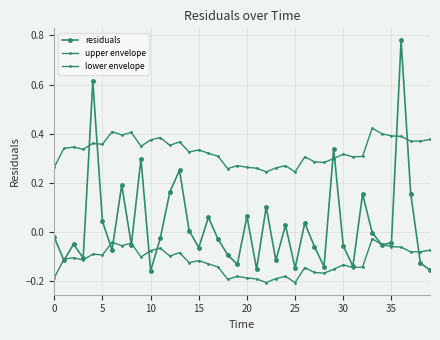

Where is residuals nearest to the value 0?

33